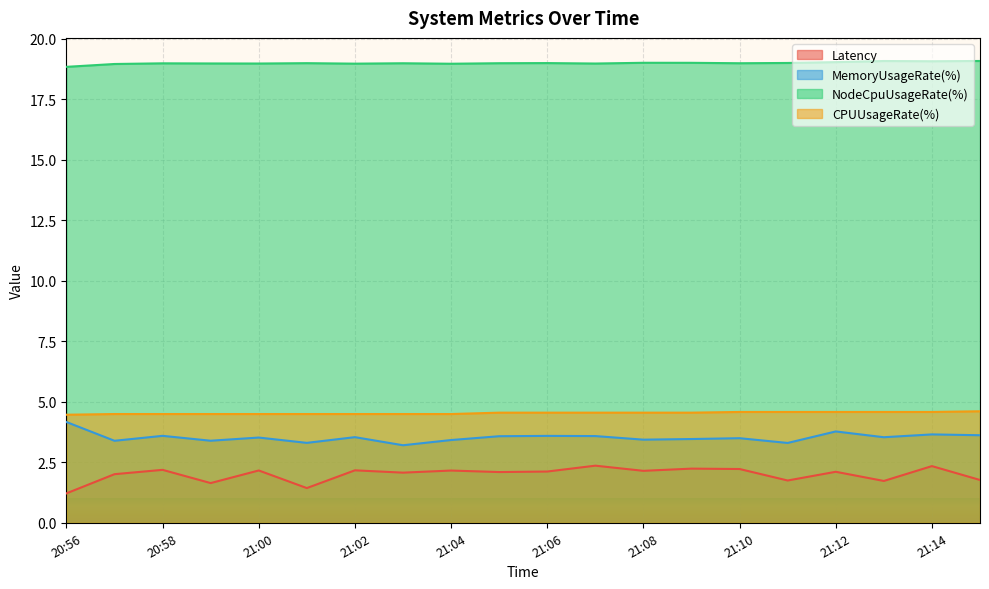

In Latency, how many points are lower than both neighbors (excluding endpoints)?

7